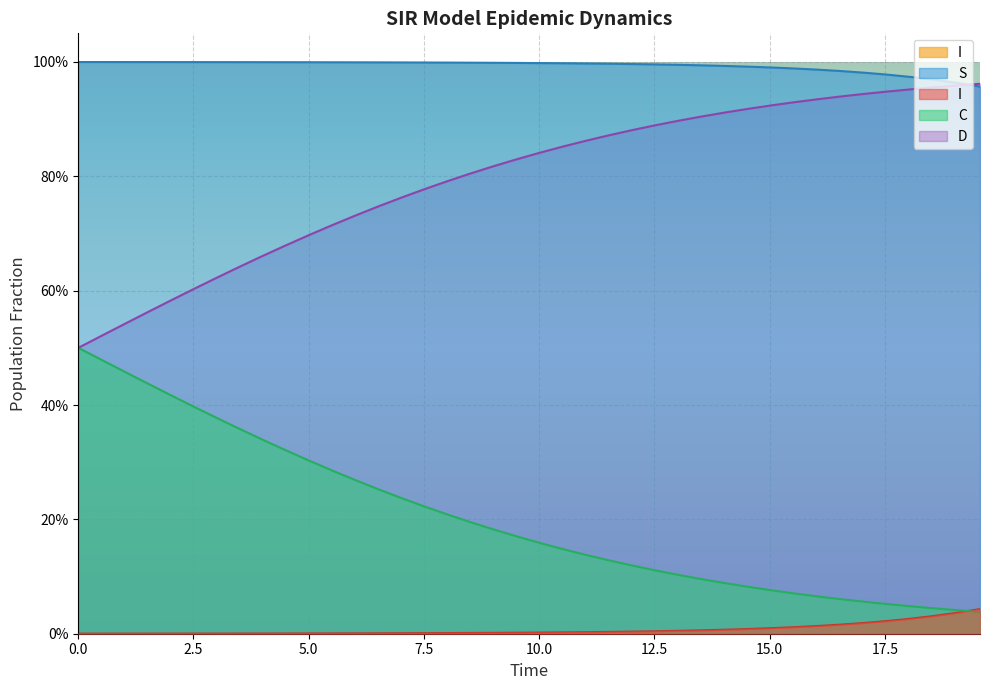

Does the chart display data point markers on the line(s)?

No